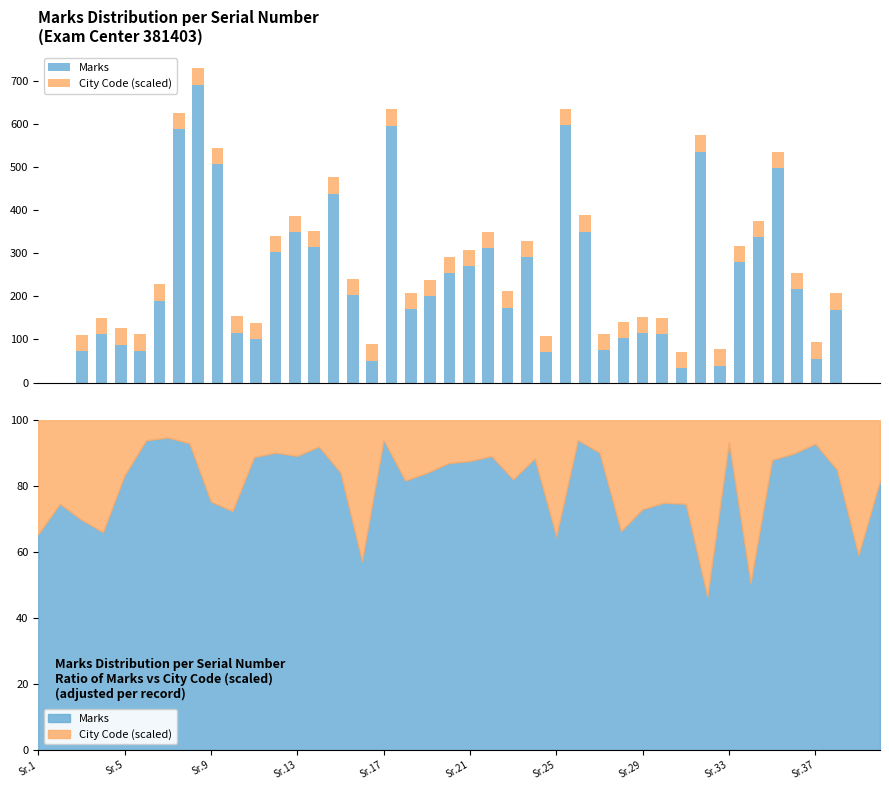

How many bars are there in each group?

2